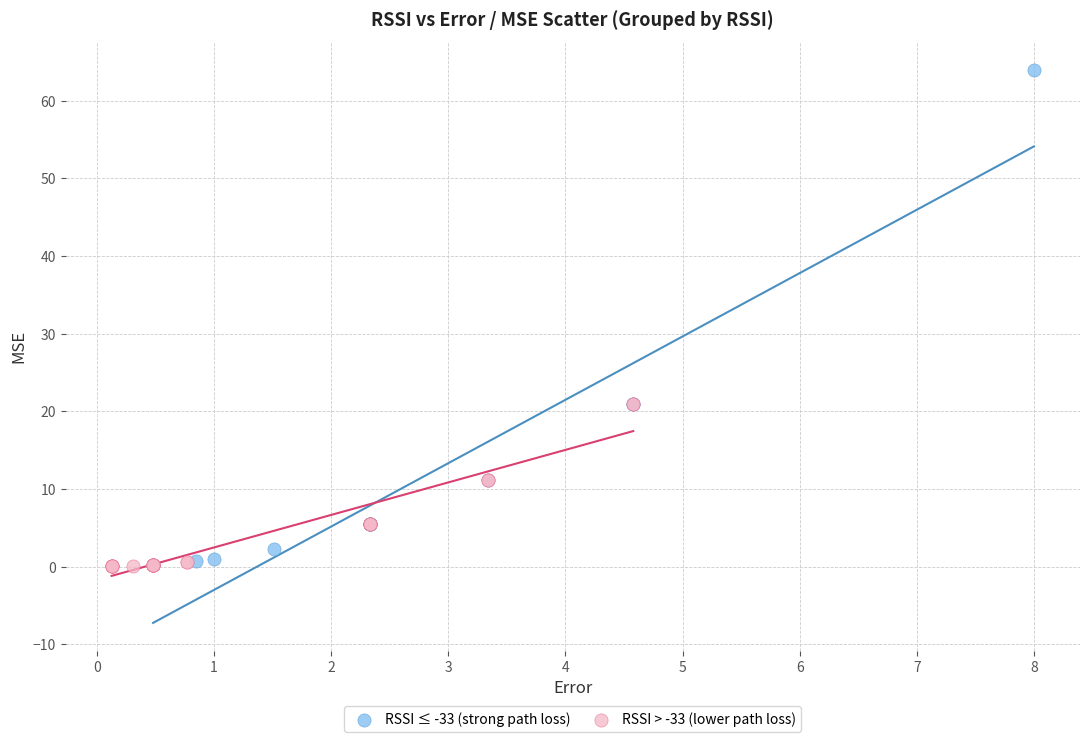

Which series has the widest spread of Y values?

RSSI ≤ -33 (strong path loss)